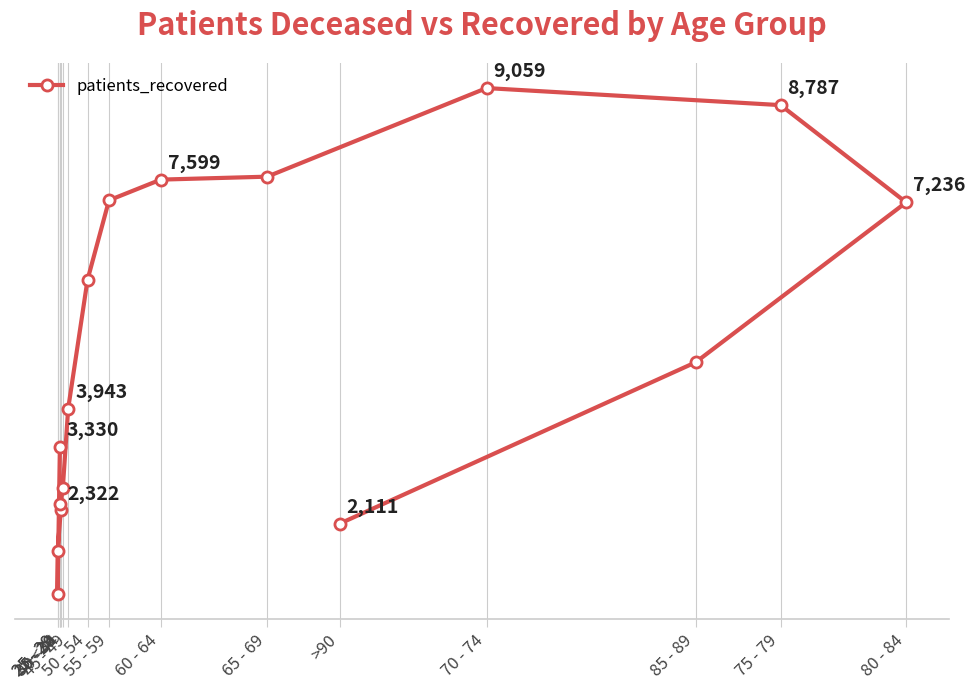

The value at 25 - 29 is 992. True or false?

True